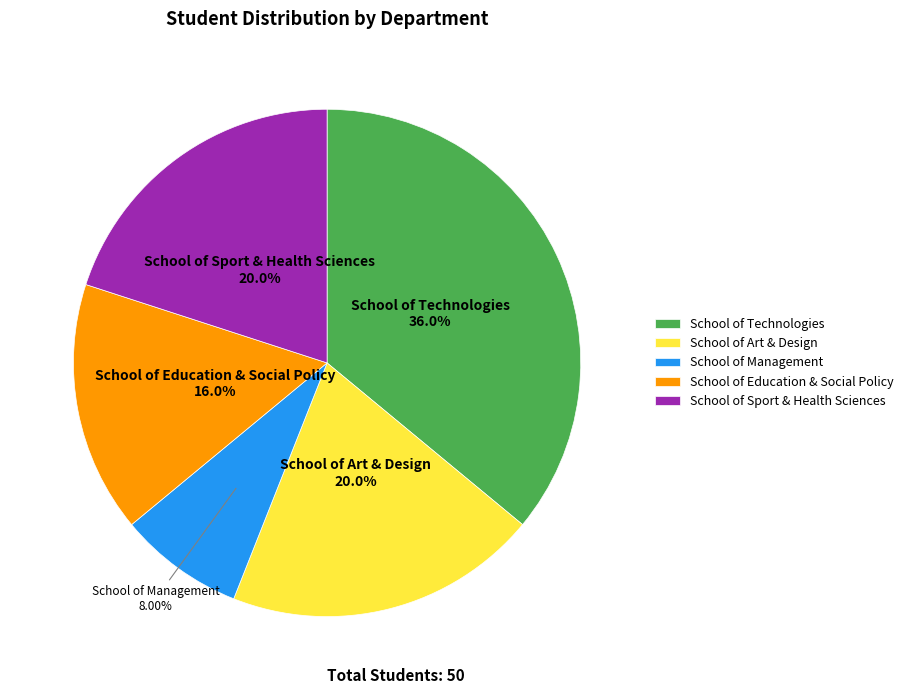

To the nearest percent, what is the difference between the School of Technologies and School of Sport & Health Sciences slice percentages?

16%